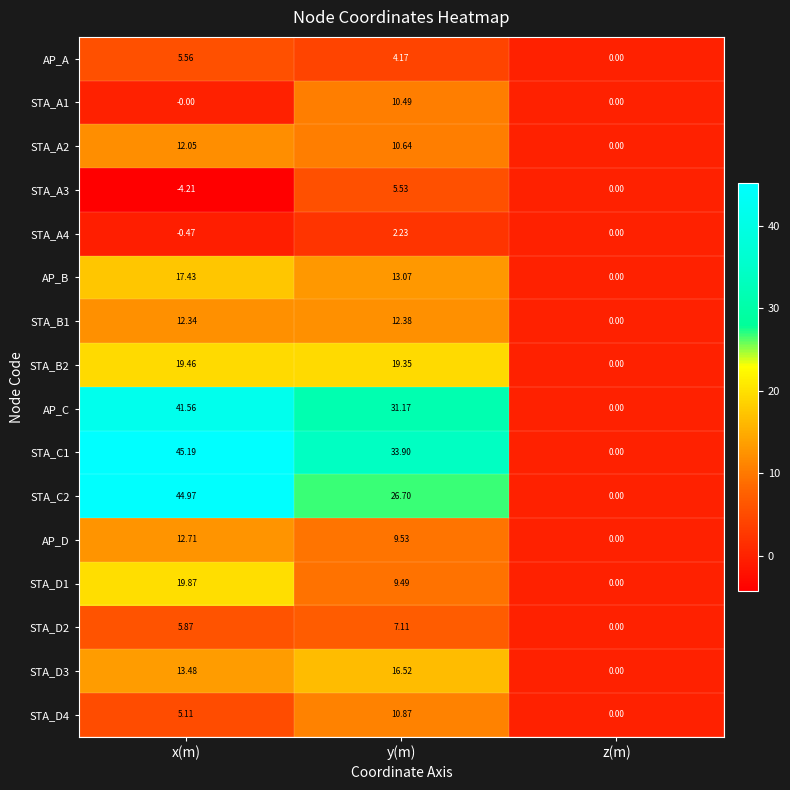

At which category does the chart reach its peak across all series?

x(m)